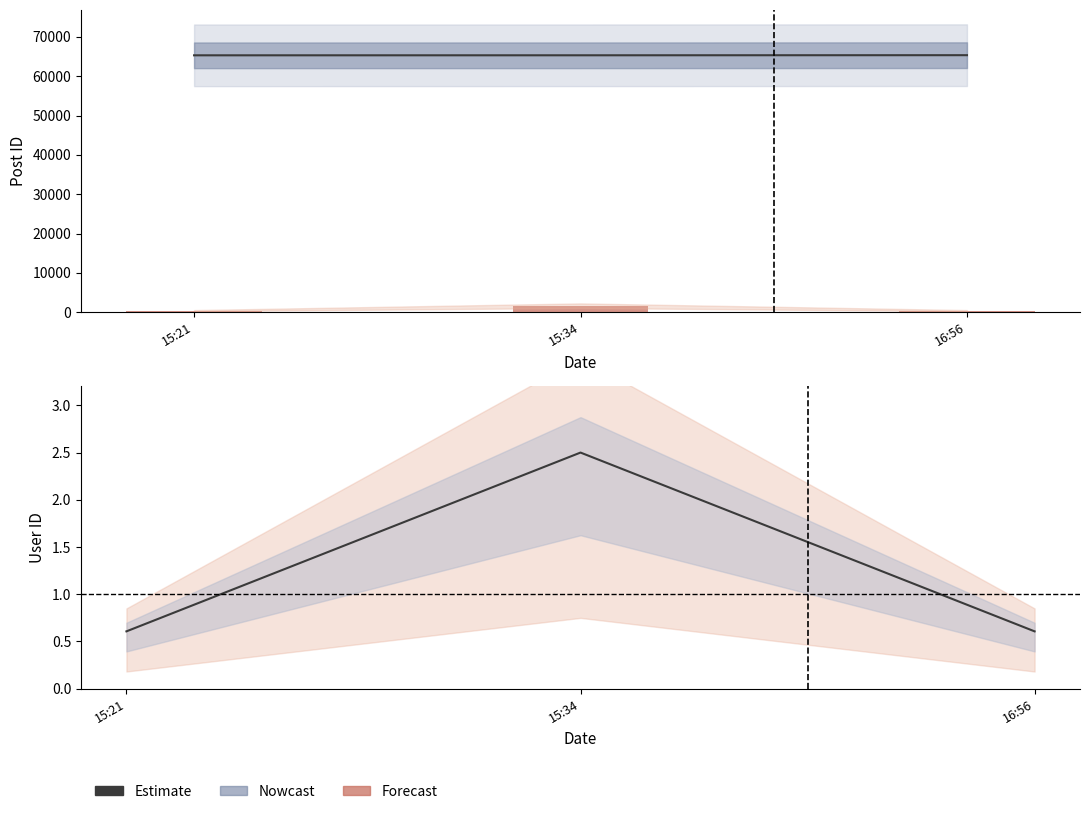

What is the label of the 1st bar from the left?

15:21